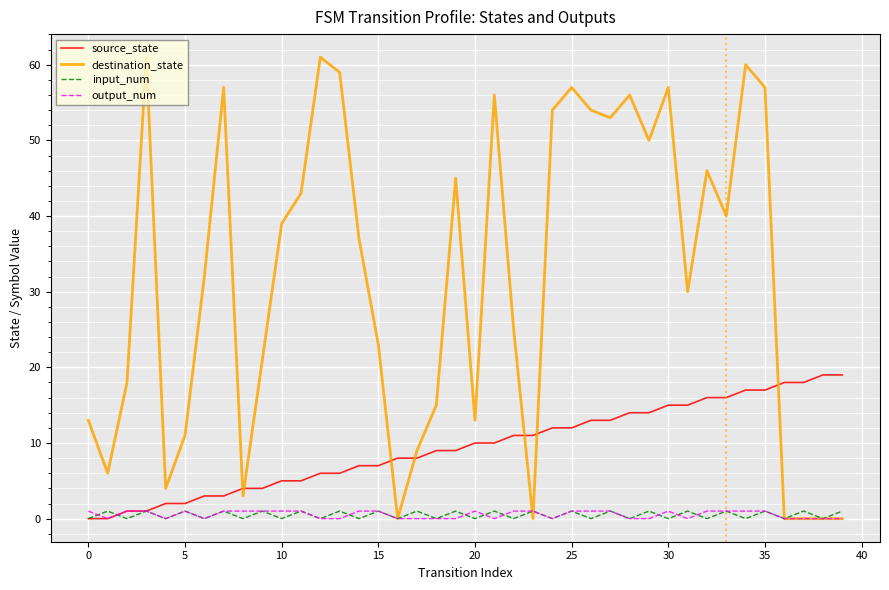

What are all the series names shown in the legend?

source_state, destination_state, input_num, output_num